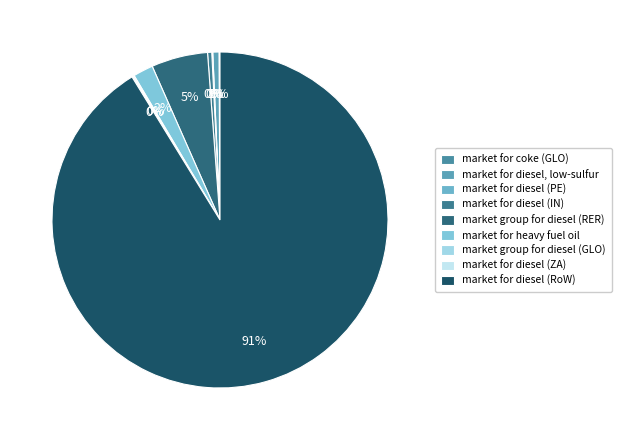

Which slice is the smallest?

market for diesel (PE)